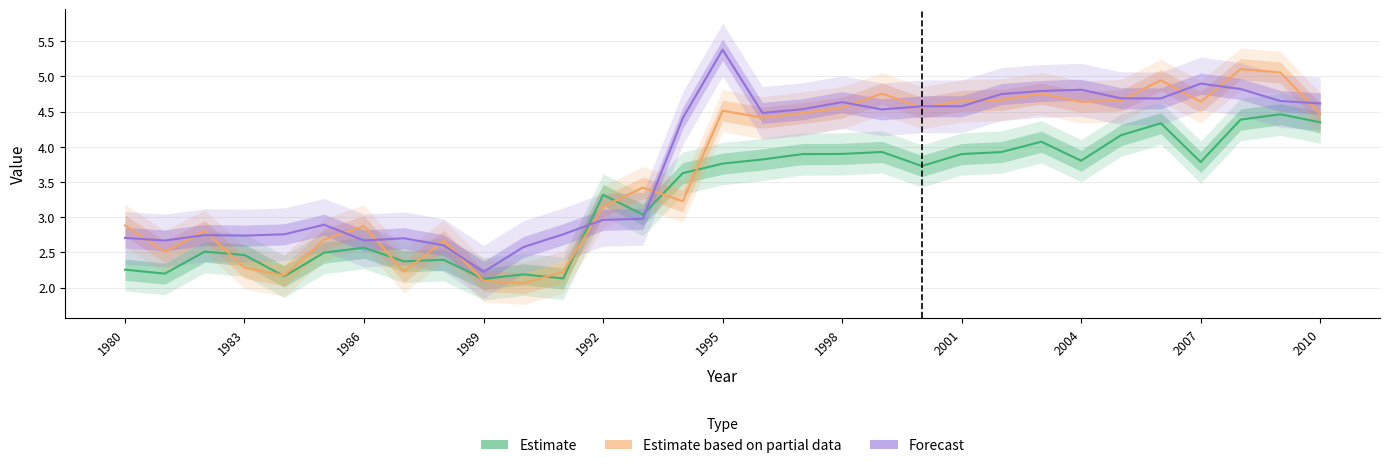

Does the chart display data point markers on the line(s)?

No